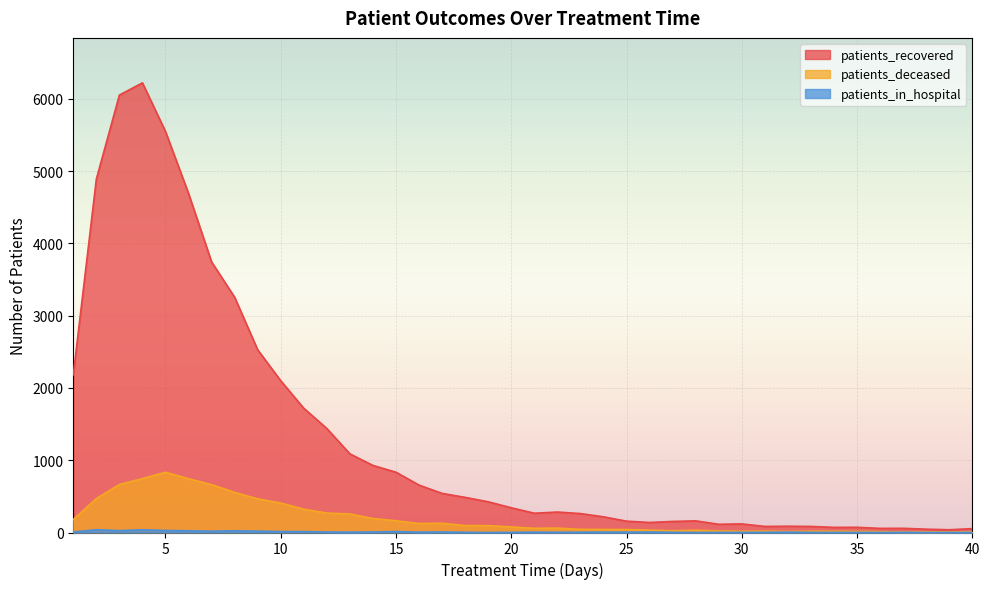

True or false: patients_deceased and patients_in_hospital cross at least once.

False